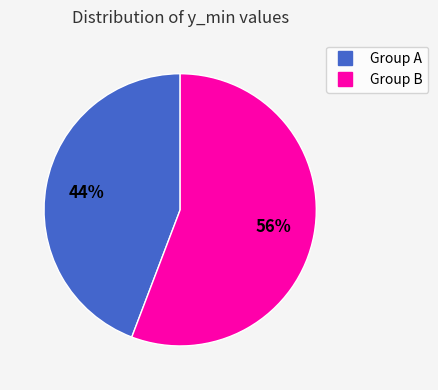

How many segments does this pie chart have?

2